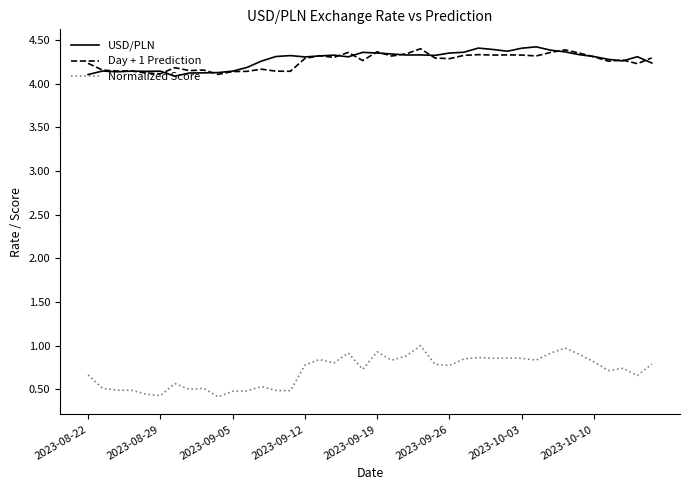

Which series has the widest spread of values?

Normalized Score